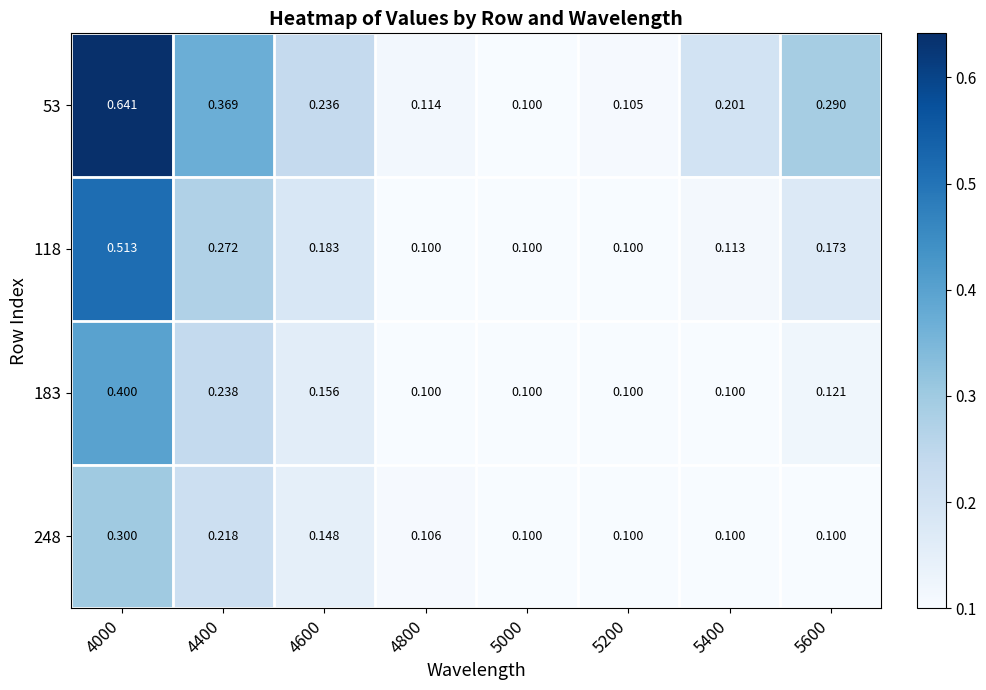

Between 4600 and 4800, which series saw the biggest shift?

53